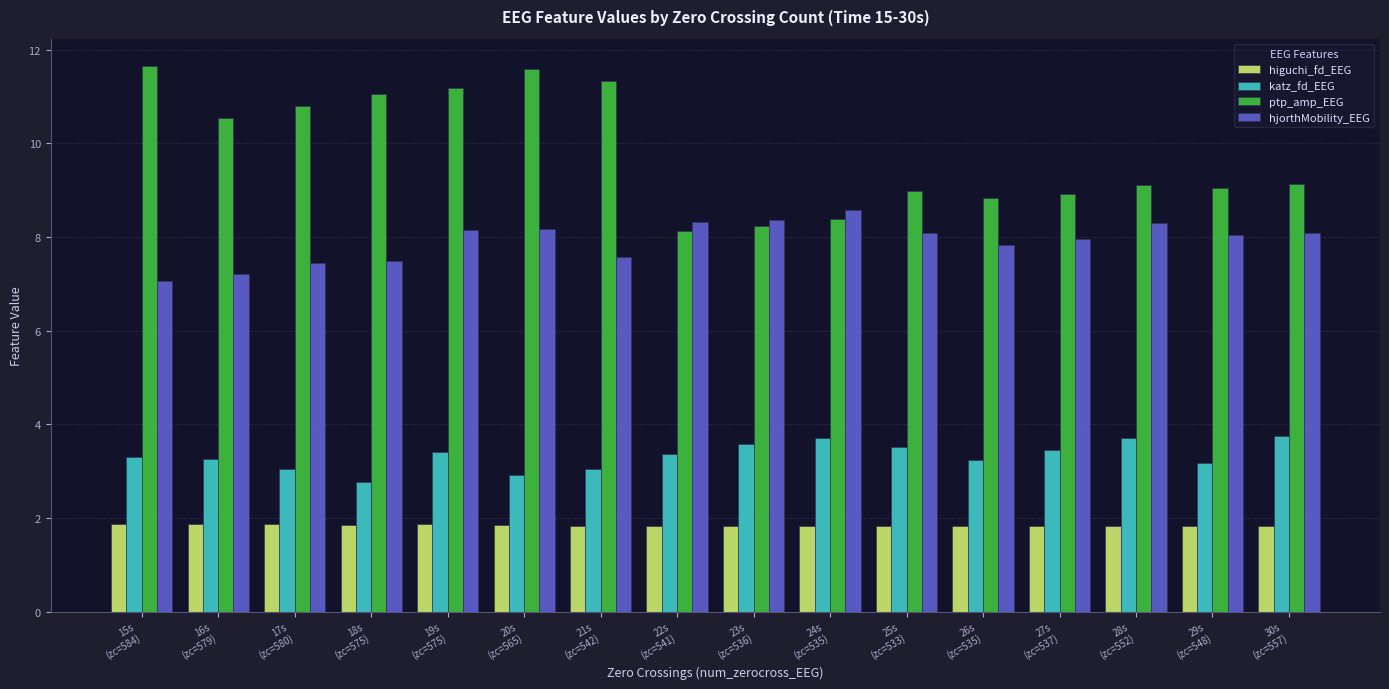

Rank the series by their average value, from lowest to highest.

higuchi_fd_EEG, katz_fd_EEG, hjorthMobility_EEG, ptp_amp_EEG